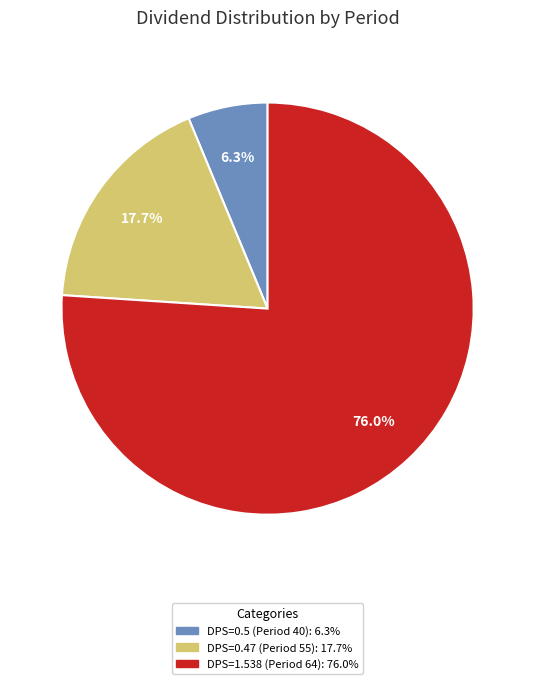

What is the ratio of the value at DPS=0.5 (Period 40) to the value at DPS=1.538 (Period 64)?

0.1